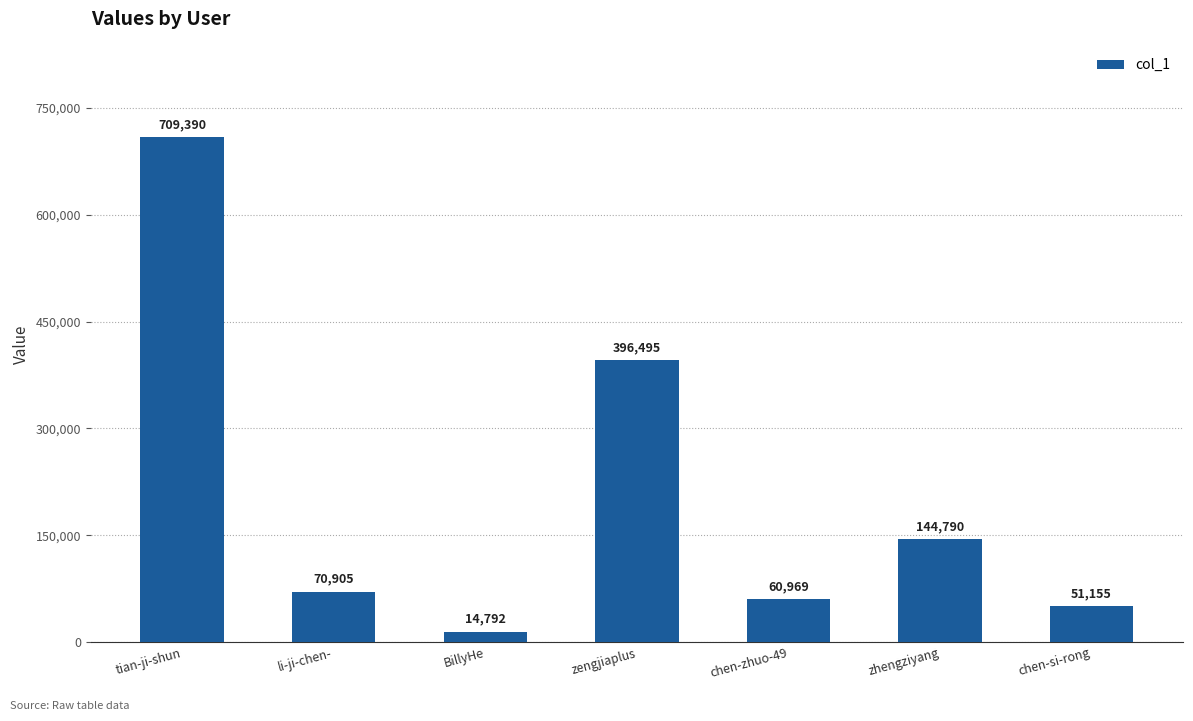

Does the chart contain stacked bars?

No